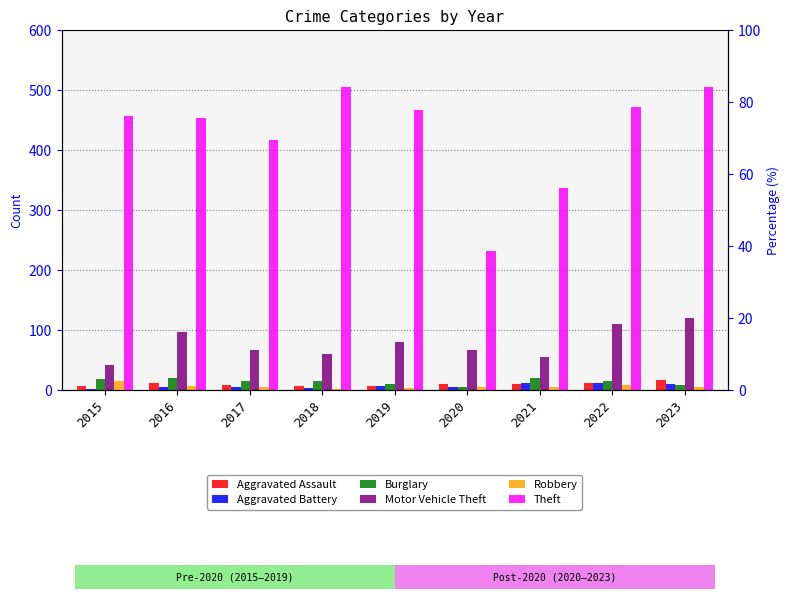

What is the difference between the maximum and second lowest values in the Theft series?

169